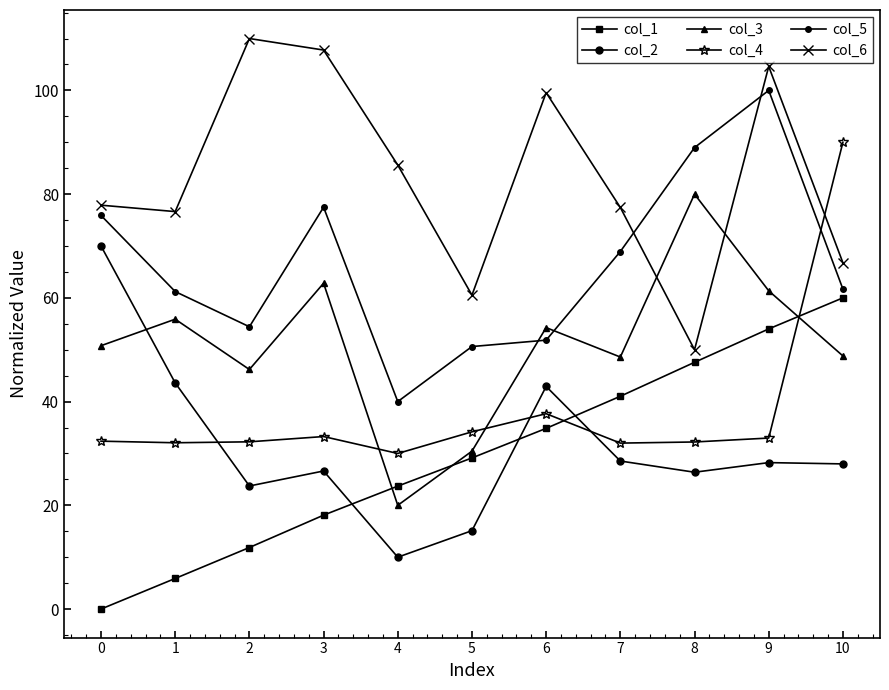

Between 3 and 6, which is larger?

6